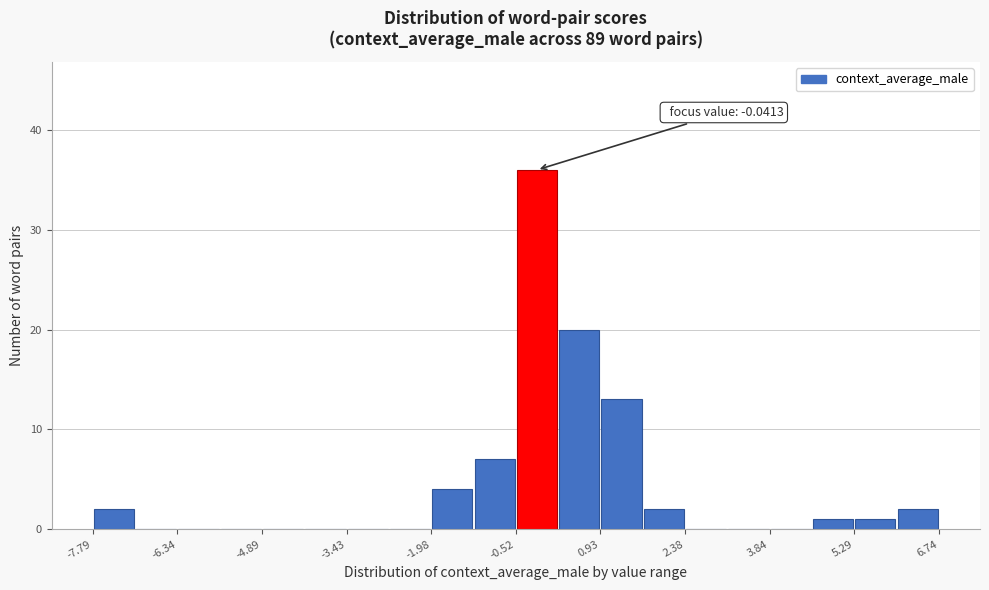

Around what value on the x-axis is the tallest bar? Give the approximate position of its centre, as read against the axis.

-0.2